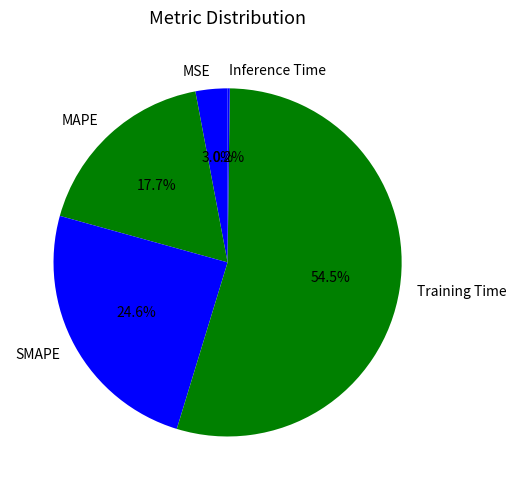

Between SMAPE and MAPE, which is larger?

SMAPE